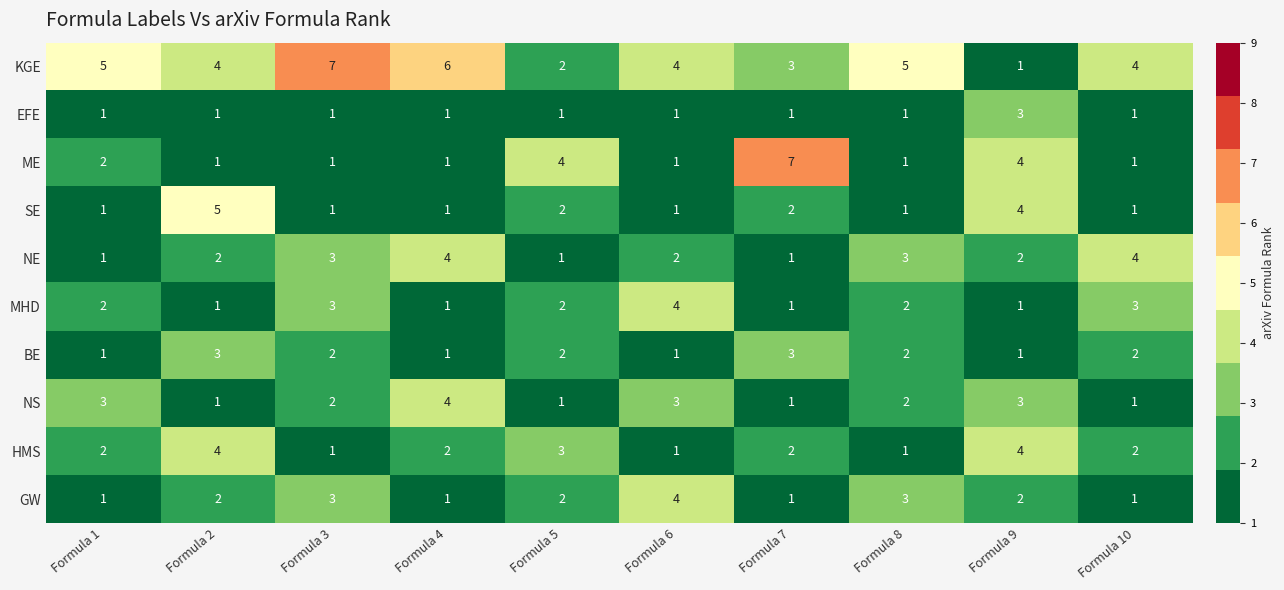

What is the total value across all series at Formula 10?

20